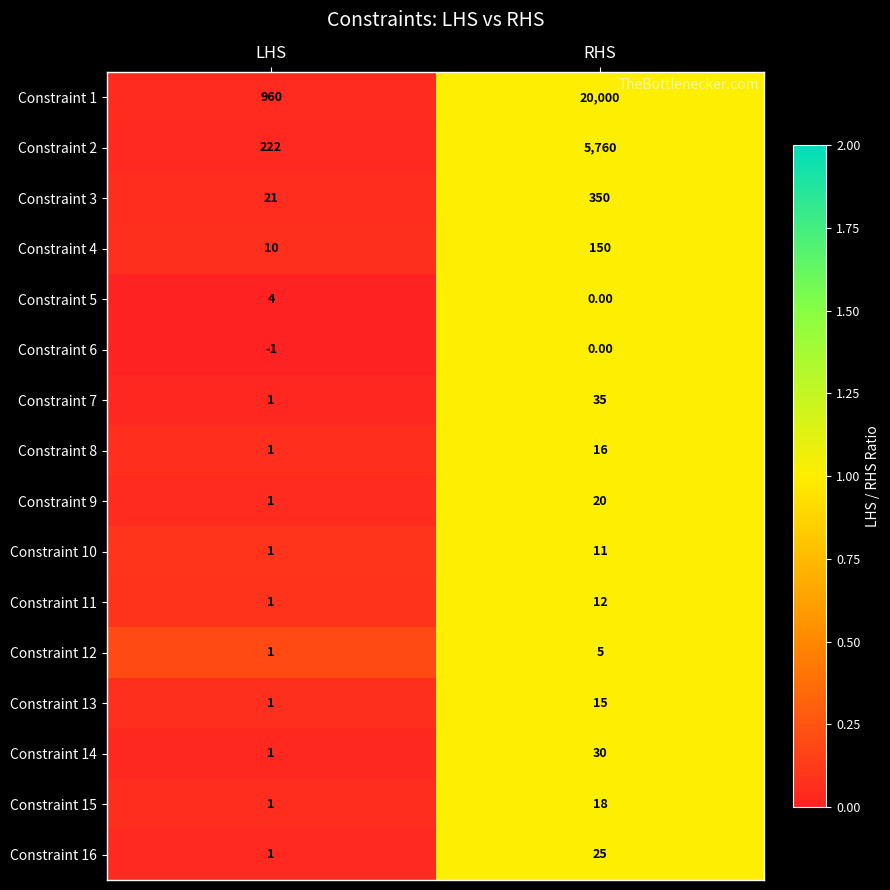

Which series has the widest spread of values?

Constraint 1